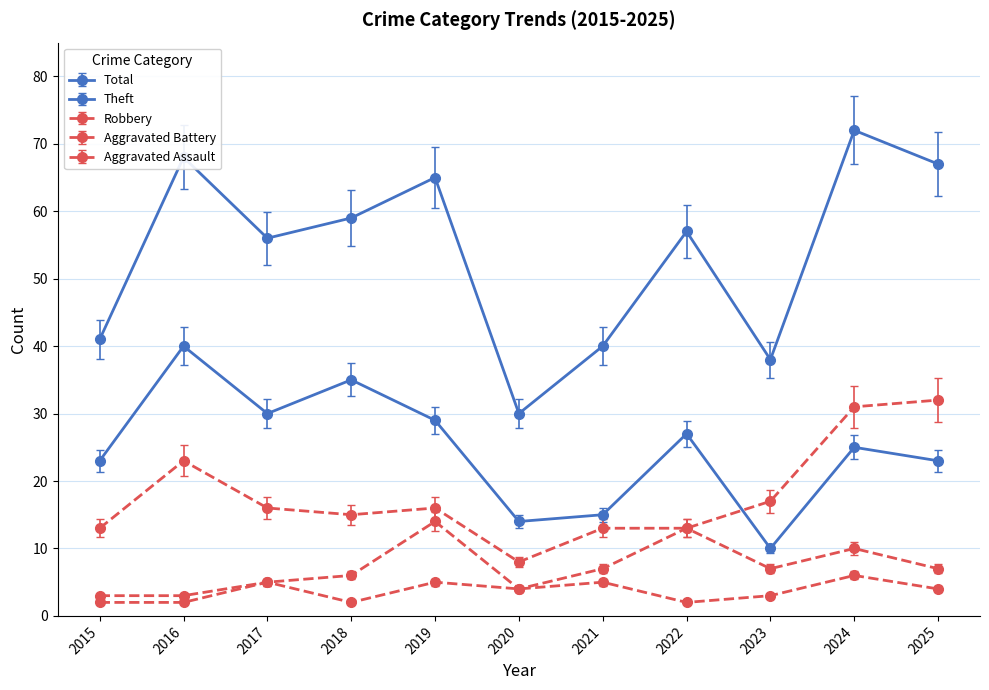

The Total series shows 89 at 2018. True or false?

False